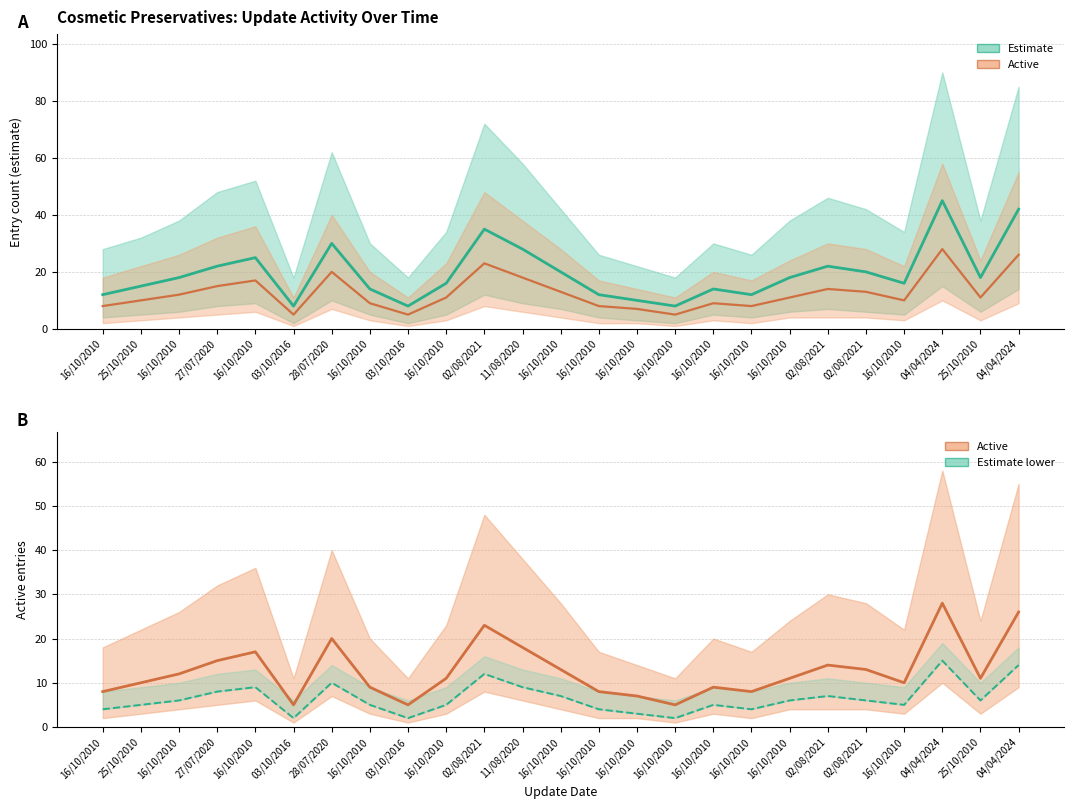

Reading left to right, transcribe all the data shown in this chart.

Estimate: 16/10/2010=12	25/10/2010=15	16/10/2010=18	27/07/2020=22	16/10/2010=25	03/10/2016=8	28/07/2020=30	16/10/2010=14	03/10/2016=8	16/10/2010=16	02/08/2021=35	11/08/2020=28	16/10/2010=20	16/10/2010=12	16/10/2010=10	16/10/2010=8	16/10/2010=14	16/10/2010=12	16/10/2010=18	02/08/2021=22	02/08/2021=20	16/10/2010=16	04/04/2024=45	25/10/2010=18	04/04/2024=42
Active: 16/10/2010=8	25/10/2010=10	16/10/2010=12	27/07/2020=15	16/10/2010=17	03/10/2016=5	28/07/2020=20	16/10/2010=9	03/10/2016=5	16/10/2010=11	02/08/2021=23	11/08/2020=18	16/10/2010=13	16/10/2010=8	16/10/2010=7	16/10/2010=5	16/10/2010=9	16/10/2010=8	16/10/2010=11	02/08/2021=14	02/08/2021=13	16/10/2010=10	04/04/2024=28	25/10/2010=11	04/04/2024=26
Estimate lower: 16/10/2010=4	25/10/2010=5	16/10/2010=6	27/07/2020=8	16/10/2010=9	03/10/2016=2	28/07/2020=10	16/10/2010=5	03/10/2016=2	16/10/2010=5	02/08/2021=12	11/08/2020=9	16/10/2010=7	16/10/2010=4	16/10/2010=3	16/10/2010=2	16/10/2010=5	16/10/2010=4	16/10/2010=6	02/08/2021=7	02/08/2021=6	16/10/2010=5	04/04/2024=15	25/10/2010=6	04/04/2024=14